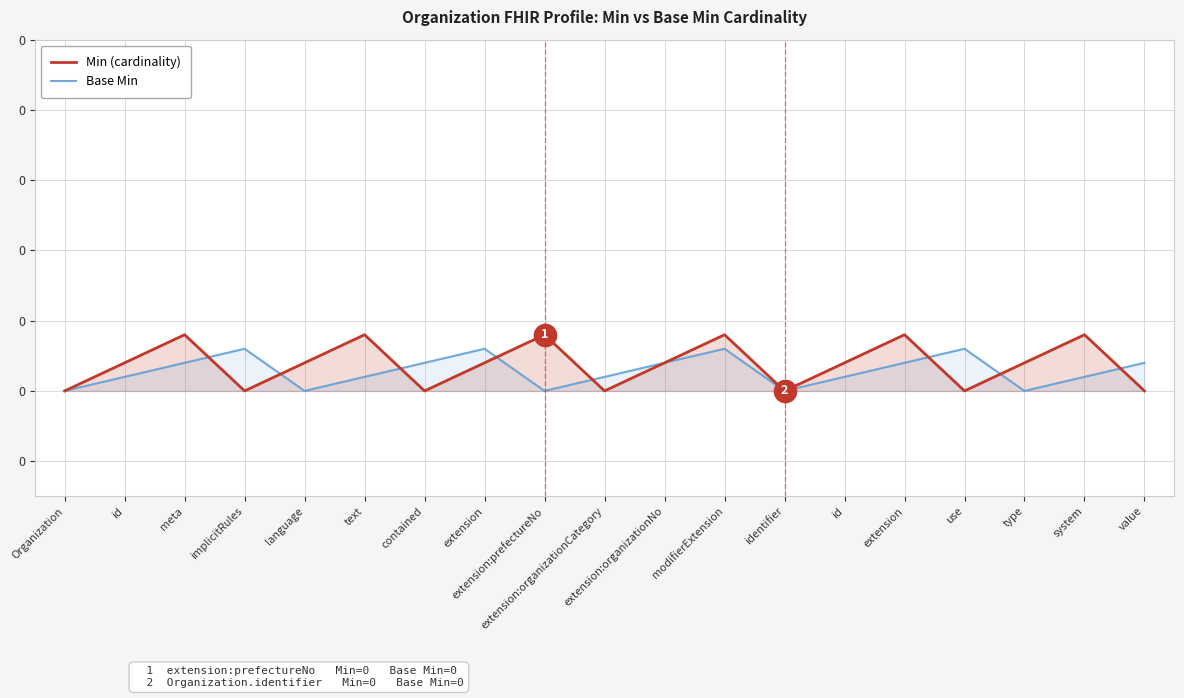

Count the Base Min values in the range 0 to 1.

19